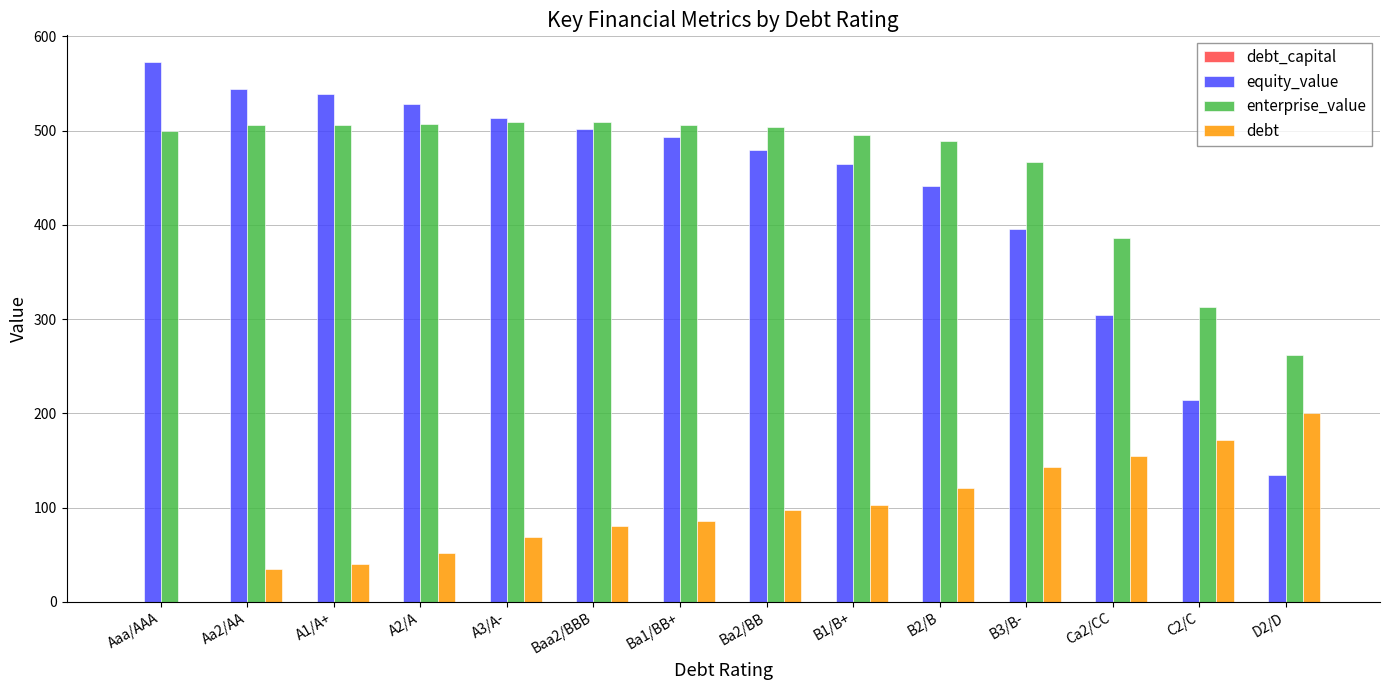

What is the sum of all debt values?

1354.2